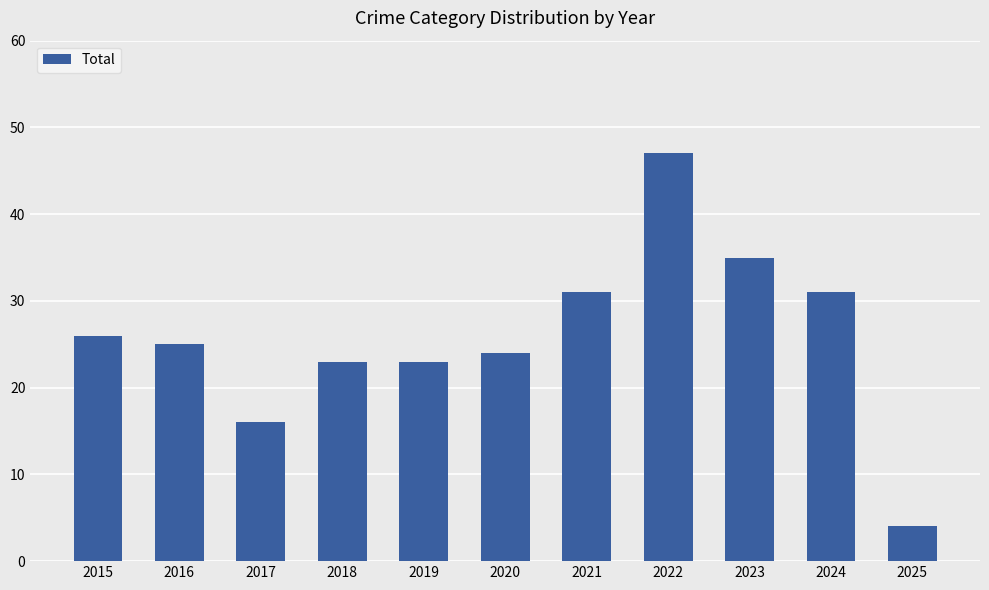

The chart shows a value of 12 at 2015. True or false?

False